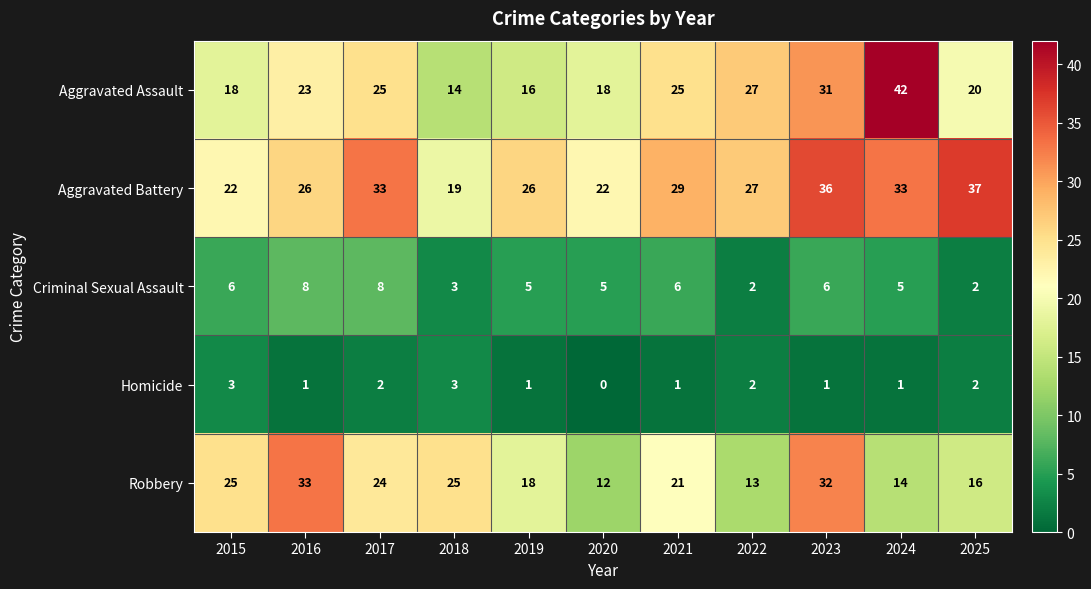

Is it true that Aggravated Assault equals 16 at 2019?

True